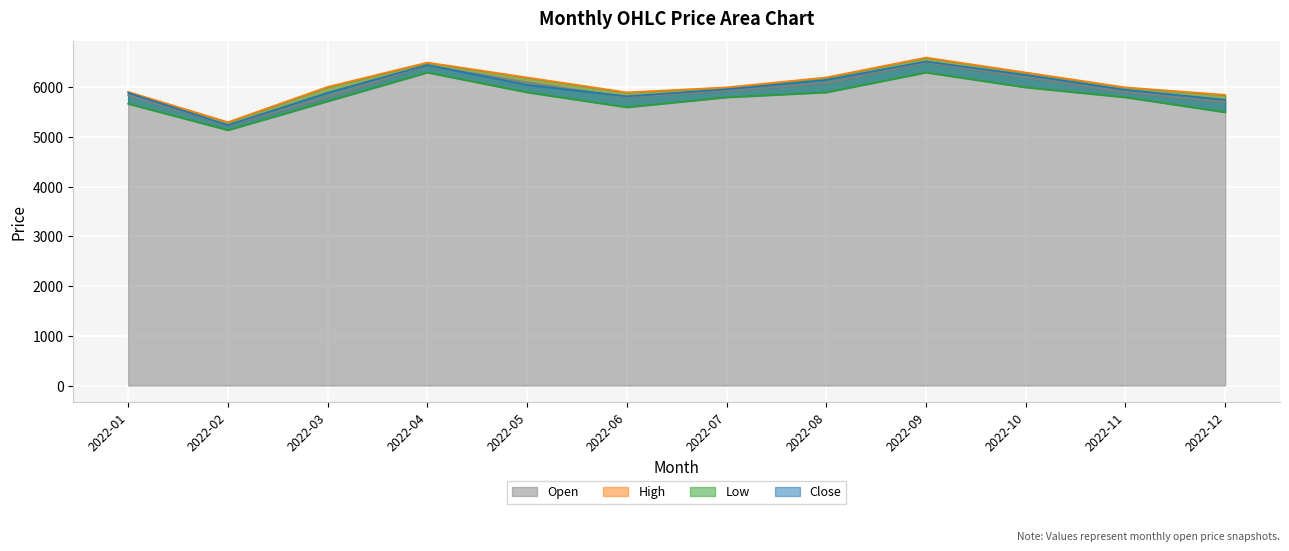

True or false: Close has more than 0 interior local peaks.

True